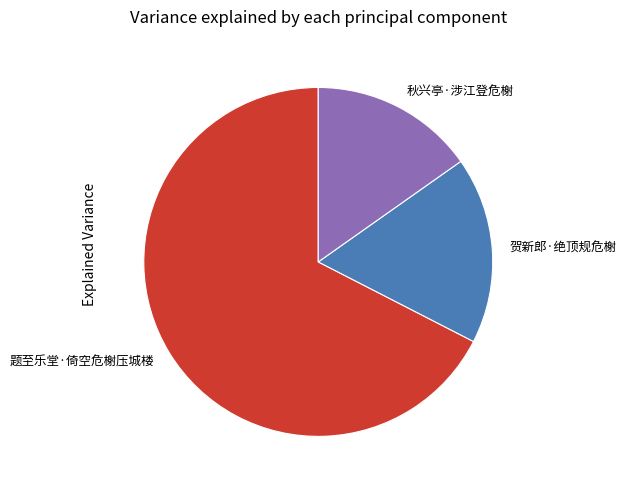

How many slices are in this pie chart?

3